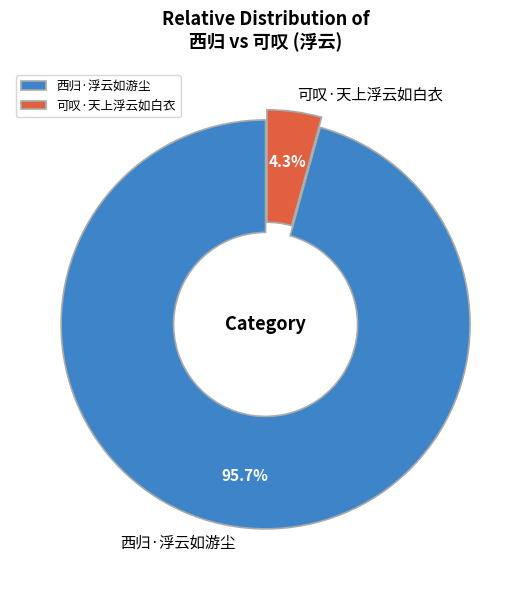

To the nearest percent, what portion does 可叹·天上浮云如白衣 represent?

4%